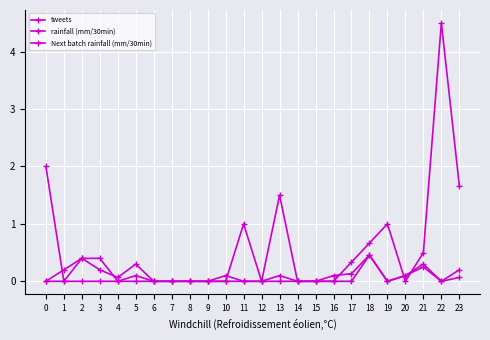

Reading right to left, transcribe all the data shown in this chart.

tweets: 23=1.7	22=4.5	21=0.5	20=0.0	19=1.0	18=0.7	17=0.3	16=0.0	15=0.0	14=0.0	13=1.5	12=0.0	11=1.0	10=0.0	9=0.0	8=0.0	7=0.0	6=0.0	5=0.0	4=0.0	3=0.0	2=0.0	1=0.0	0=2.0
rainfall (mm/30min): 23=0.1	22=0.0	21=0.3	20=0.1	19=0.0	18=0.5	17=0.0	16=0.0	15=0.0	14=0.0	13=0.1	12=0.0	11=0.0	10=0.0	9=0.0	8=0.0	7=0.0	6=0.0	5=0.1	4=0.0	3=0.4	2=0.4	1=0.0	0=0.0
Next batch rainfall (mm/30min): 23=0.2	22=0.0	21=0.2	20=0.1	19=0.0	18=0.5	17=0.1	16=0.1	15=0.0	14=0.0	13=0.0	12=0.0	11=0.0	10=0.1	9=0.0	8=0.0	7=0.0	6=0.0	5=0.3	4=0.1	3=0.2	2=0.4	1=0.2	0=0.0